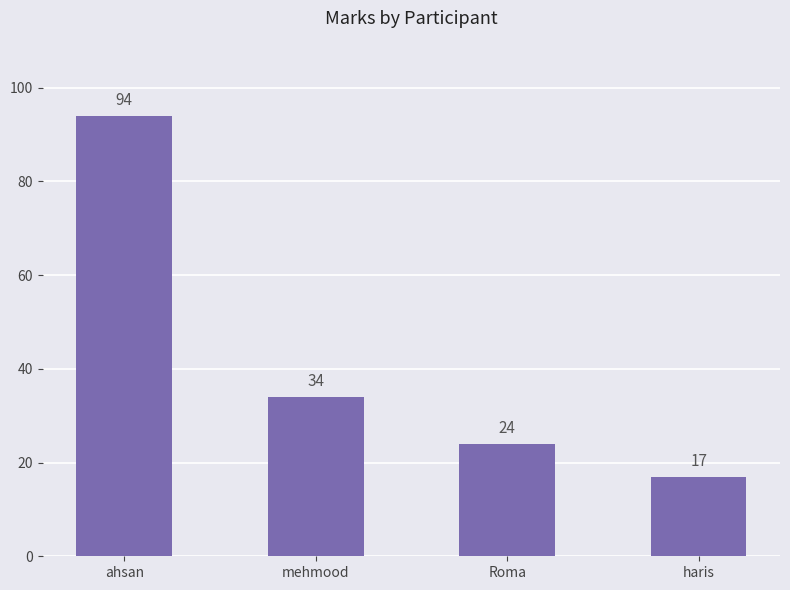

At which category does the chart reach its minimum across all series?

haris